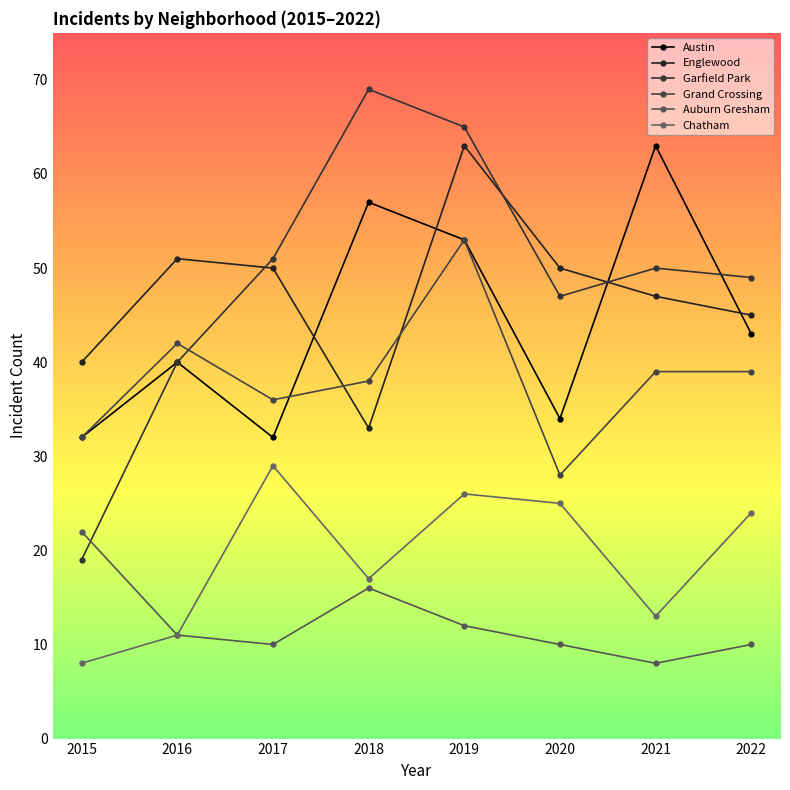

At how many categories does at least one series exceed 59?

3